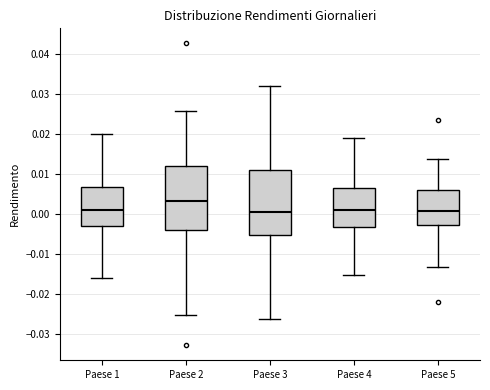

Where does the median line of the box for Paese 5 sit on the y-axis? The values are not printed on the chart, so give them approximately, as read against the axis.

0.001